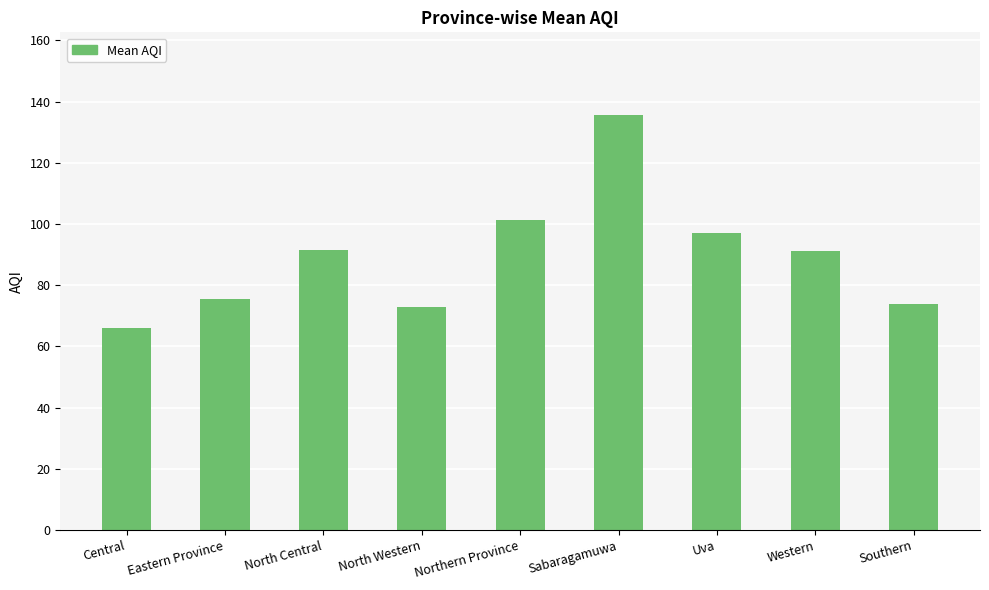

What is the sum of the values at Uva and Central?

163.0